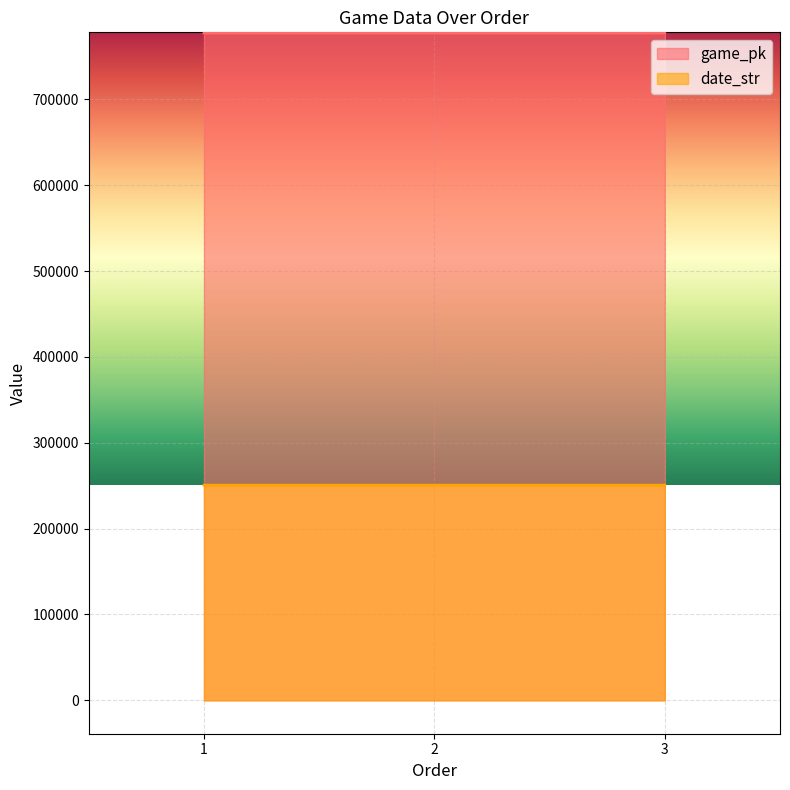

List the series in order of their peak value, lowest first.

date_str, game_pk